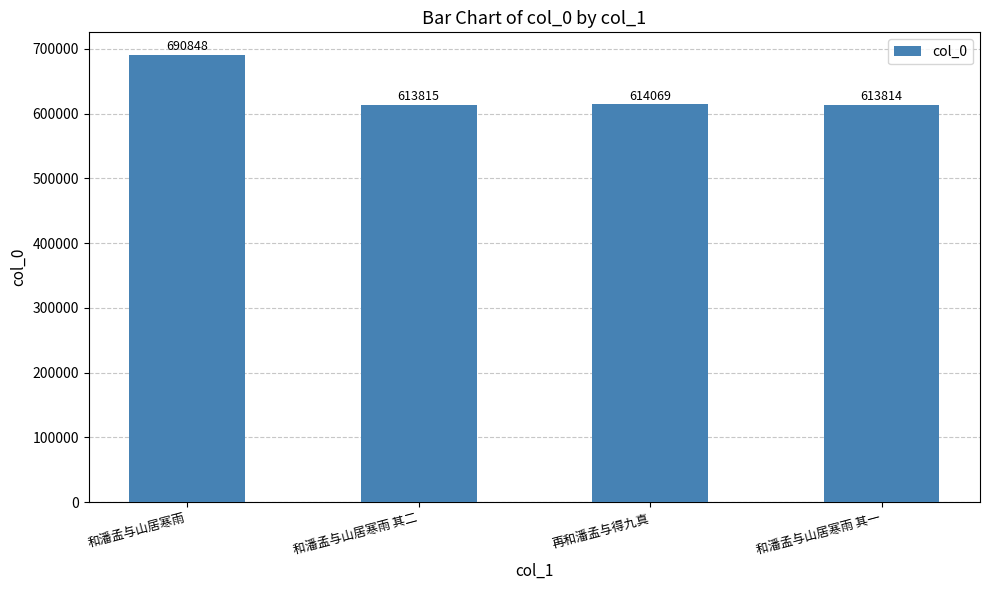

List the labels in order of value, smallest first.

和潘孟与山居寒雨 其一, 和潘孟与山居寒雨 其二, 再和潘孟与得九真, 和潘孟与山居寒雨